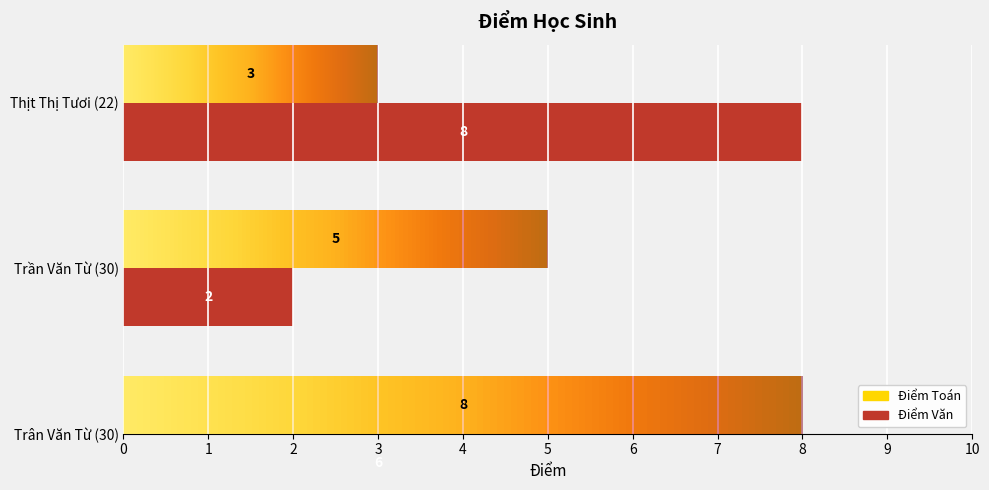

Reading left to right, list all the values displayed in this chart.

Điểm Toán: Trân Văn Từ (30)=8	Trần Văn Từ (30)=5	Thịt Thị Tươi (22)=3
Điểm Văn: Trân Văn Từ (30)=6	Trần Văn Từ (30)=2	Thịt Thị Tươi (22)=8